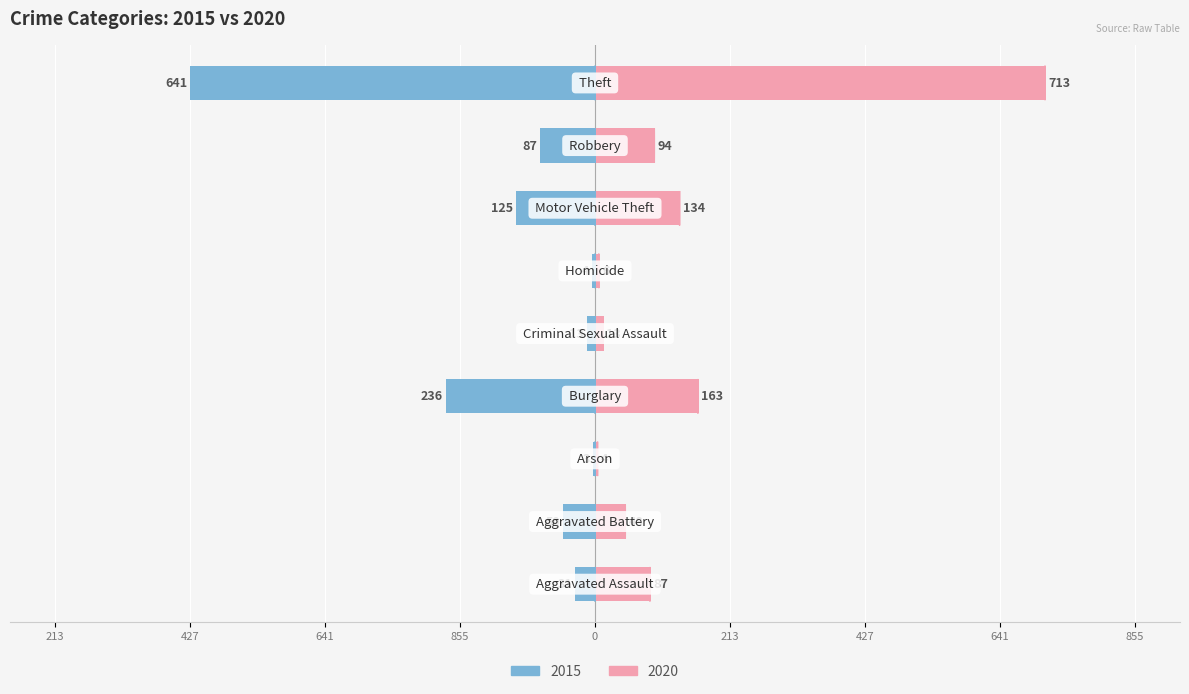

Rank the categories by 2020 value from lowest to highest.

Arson, Homicide, Criminal Sexual Assault, Aggravated Battery, Aggravated Assault, Robbery, Motor Vehicle Theft, Burglary, Theft